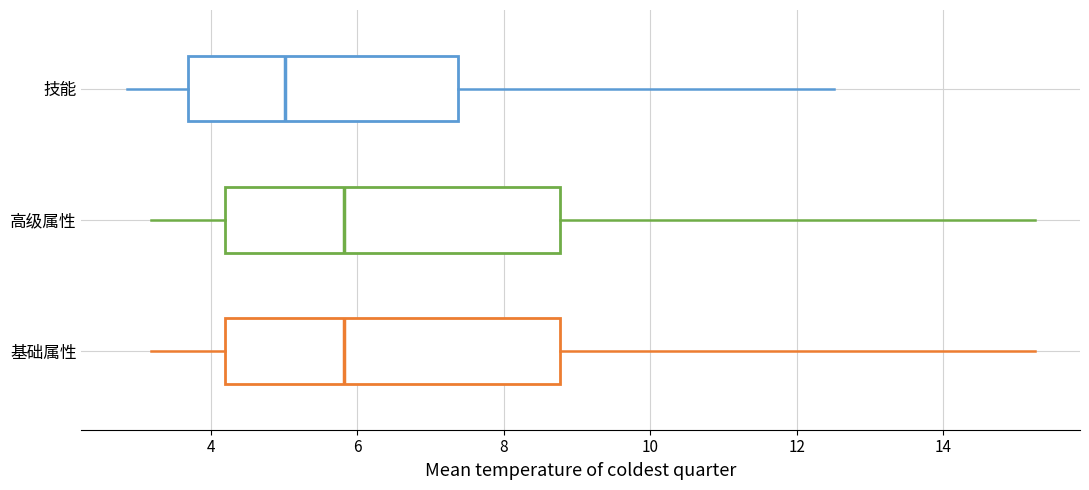

Where is the right edge of the box for 高级属性 on the x-axis? The values are not printed on the chart, so give them approximately, as read against the axis.

8.8